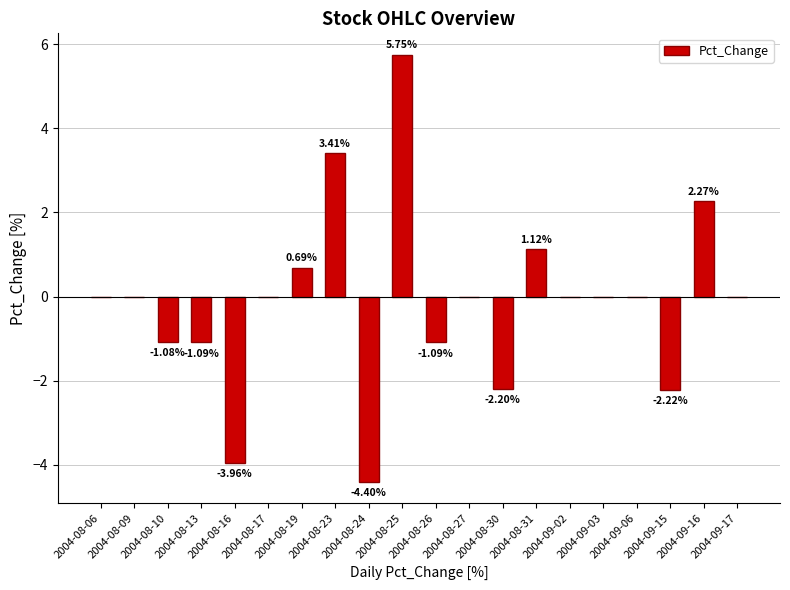

Count the number of categories in the chart.

20